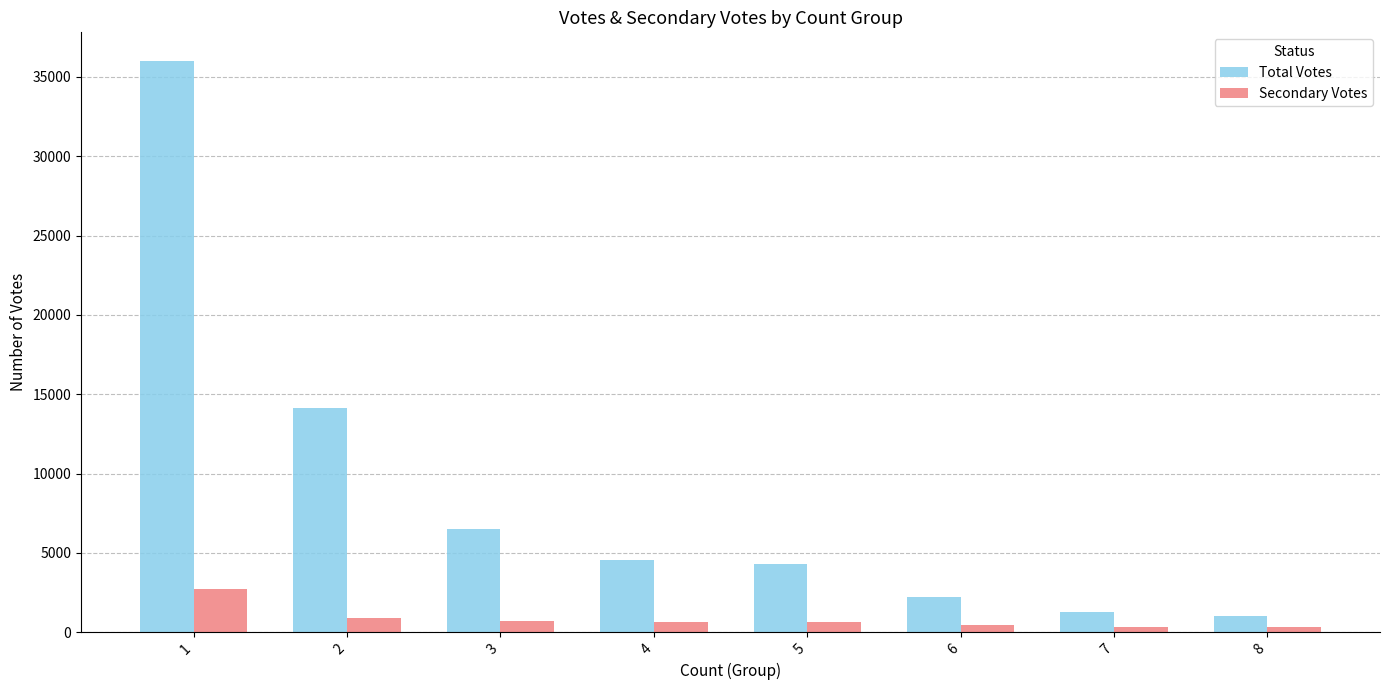

What is the sum of all Total Votes values?

69999